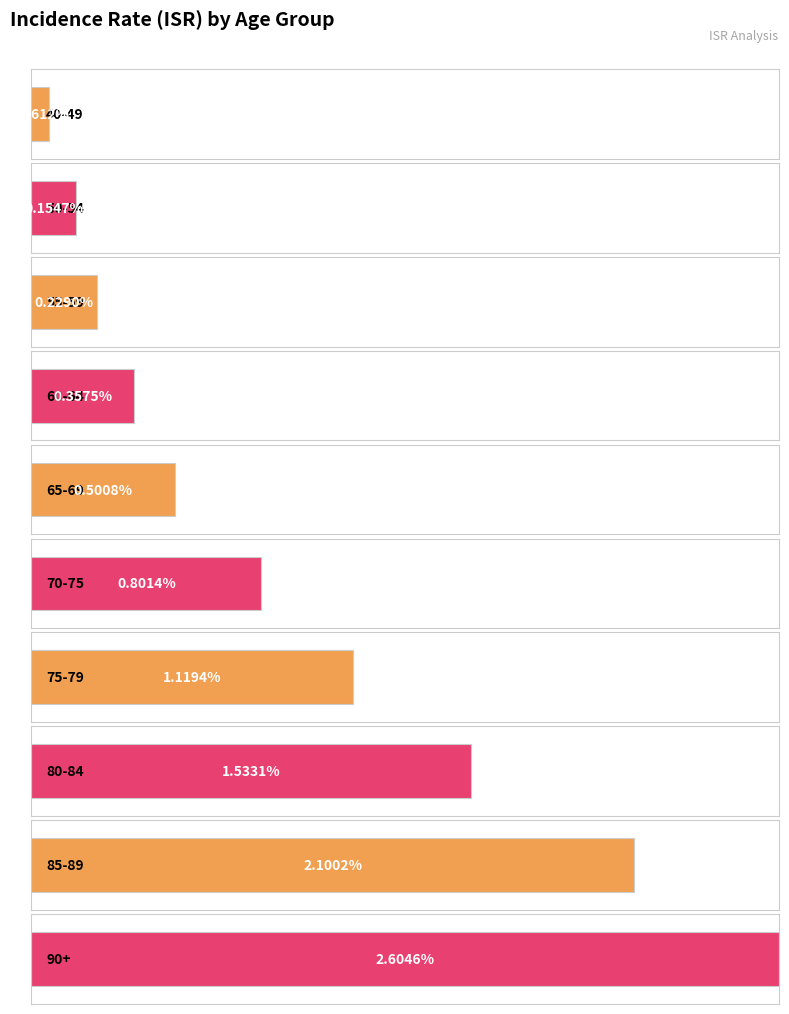

Does the chart contain stacked bars?

No